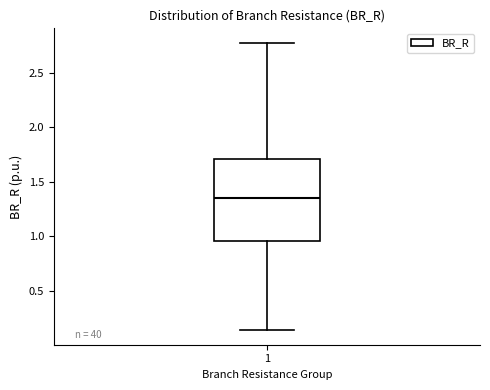

Read this box plot against the y-axis: the position of the median line, the range covered by the box, and the ends of both whiskers. The values are not printed on the chart, so give them approximately, as read against the axis.

median 1.35, box 0.95 to 1.70, whiskers 0.15 to 2.80